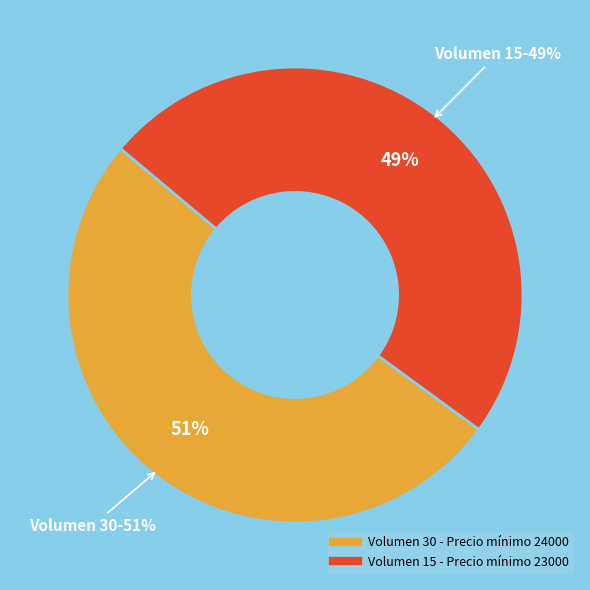

Rank the categories by value from highest to lowest.

30, 15